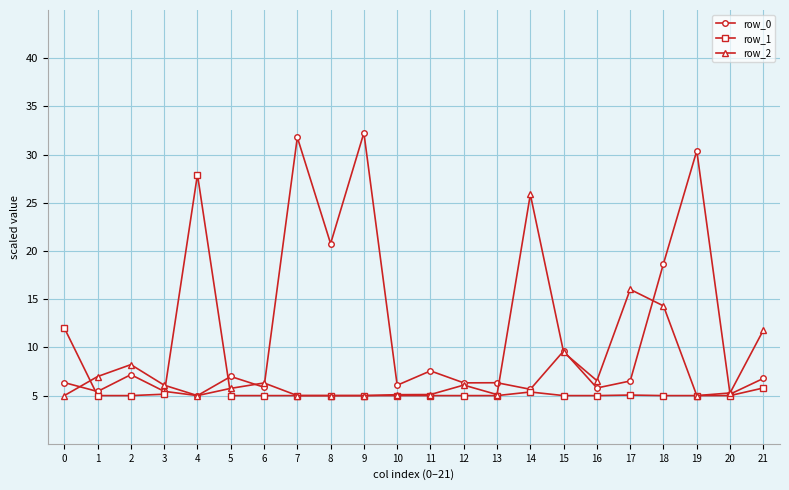

Is it true that row_1 equals 5.0 at 5?

True